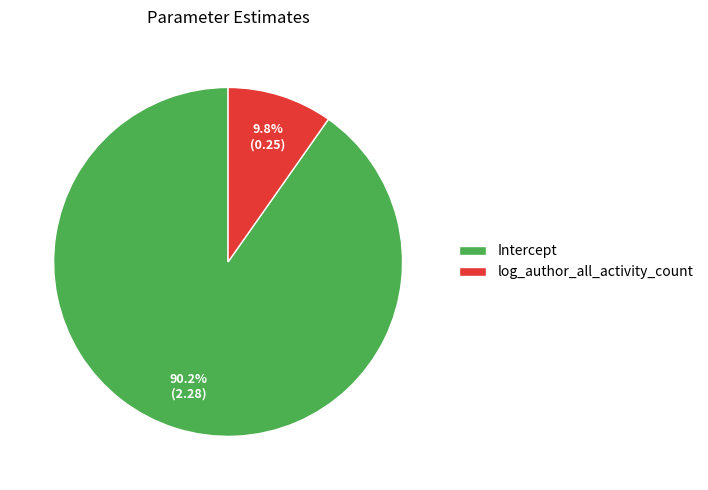

How many slices are in this pie chart?

2